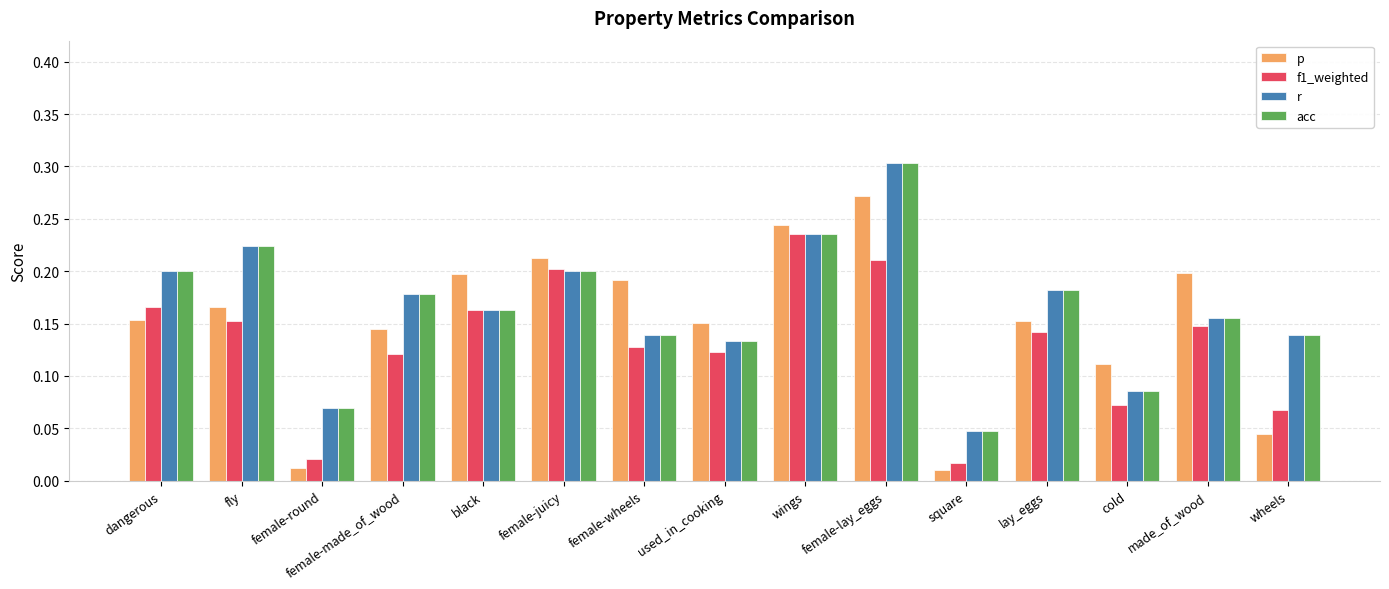

True or false: r has a value of 0.0 at used_in_cooking.

False